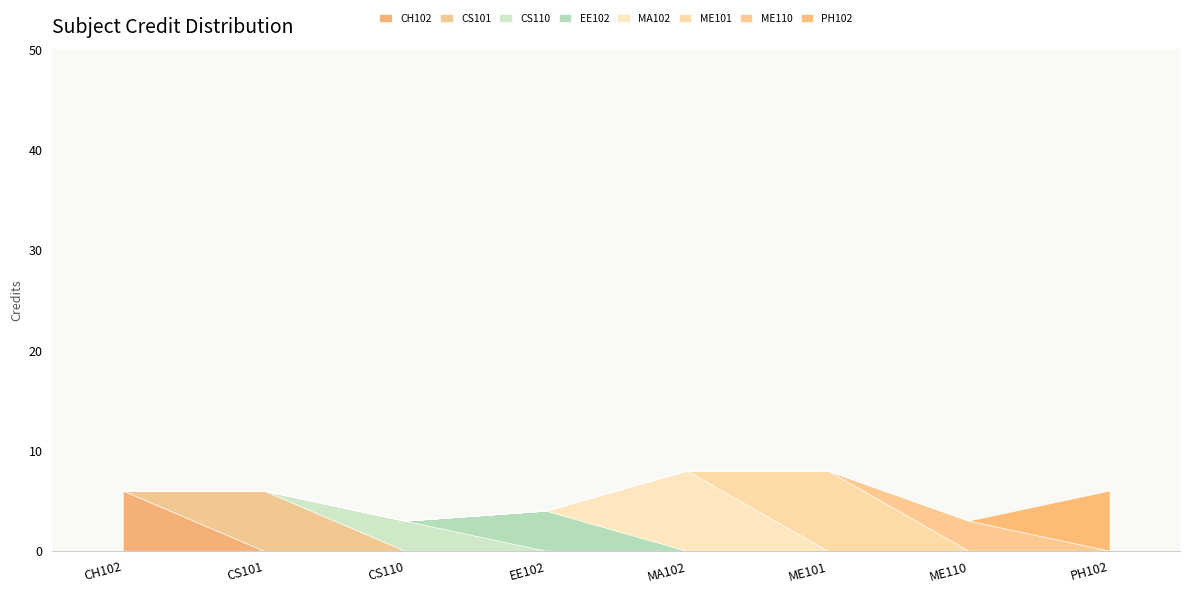

List the labels in order of value, smallest first.

CS110, ME110, EE102, CH102, CS101, PH102, MA102, ME101